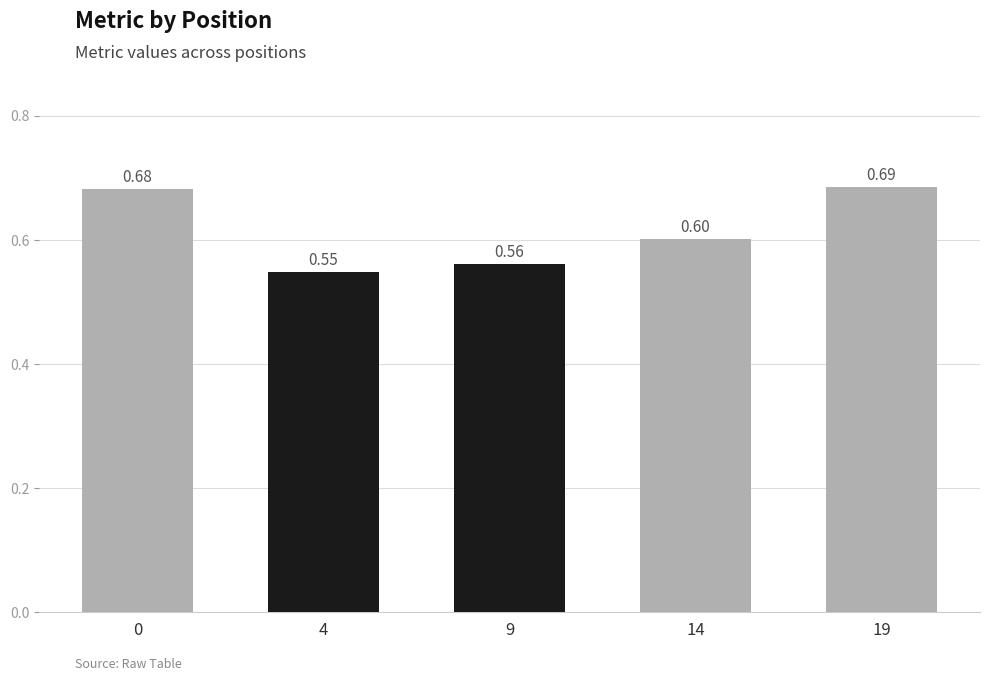

Are the bars horizontal?

No